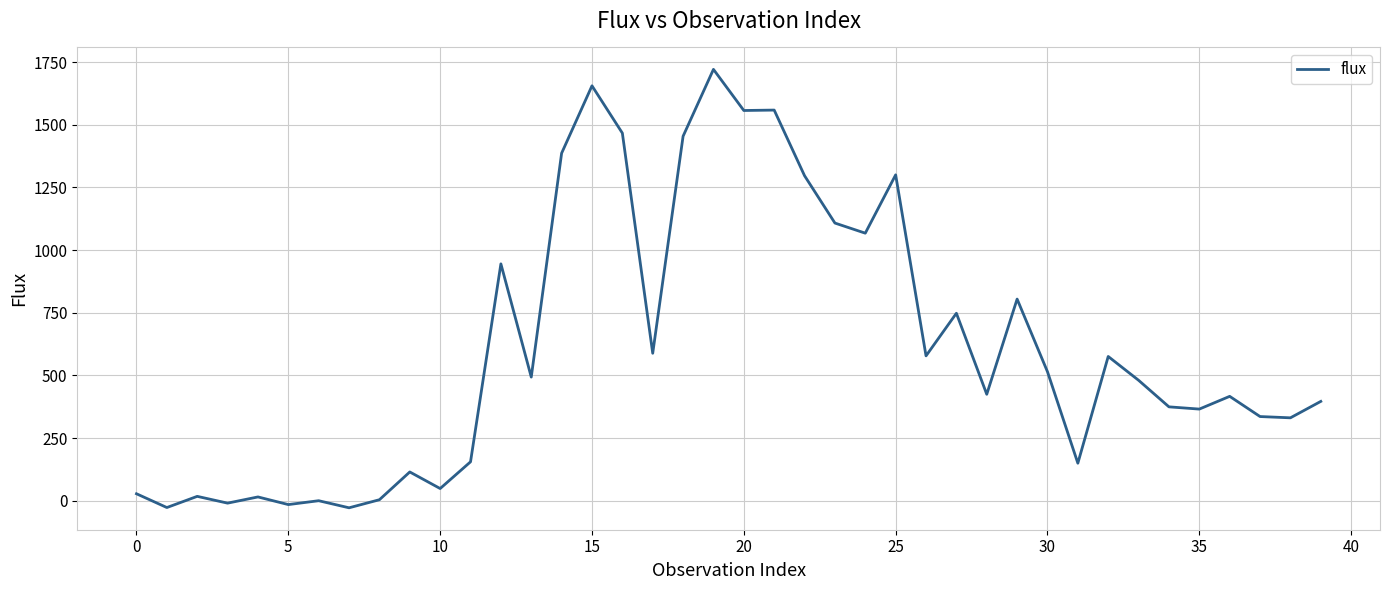

What is the difference between the maximum and minimum values?

1749.6